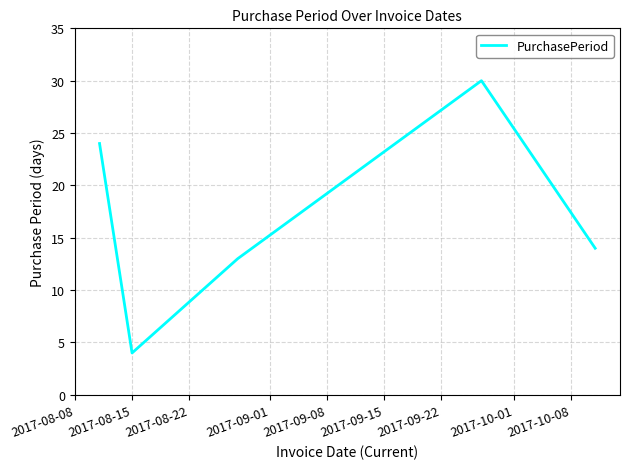

True or false: there are more than 2 points higher than both neighbors.

False